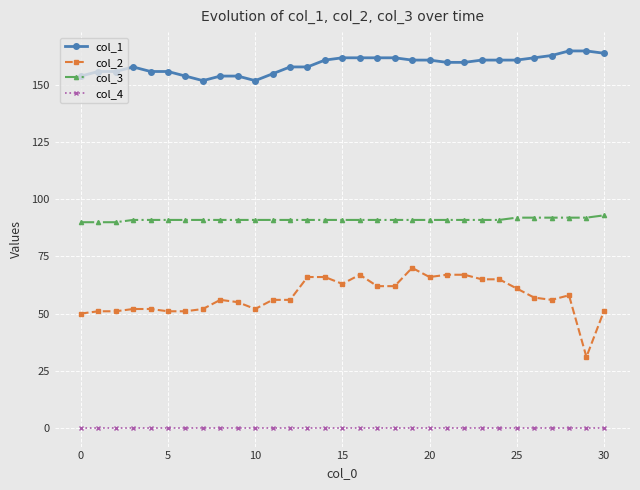

True or false: col_1 has more than 0 interior local peaks.

True